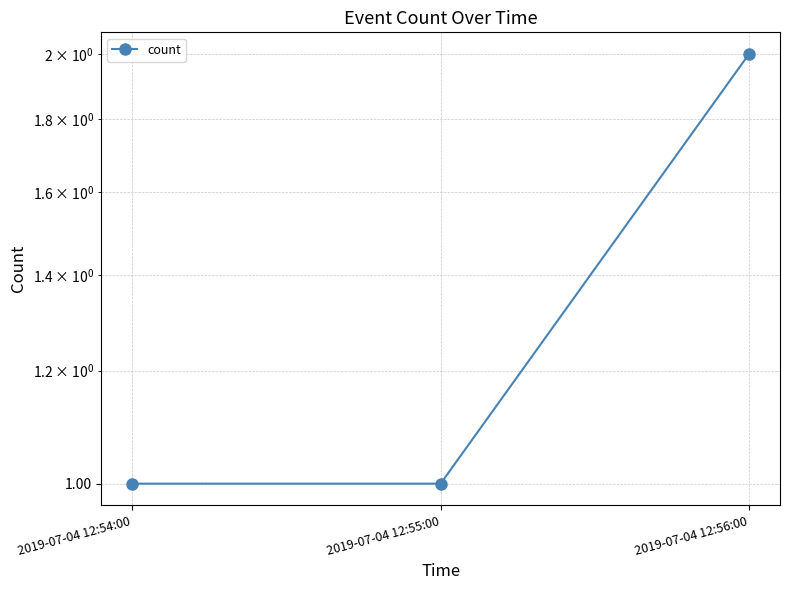

Approximately how many times larger is the value at 2019-07-04 12:56:00 compared to 2019-07-04 12:54:00?

2.0